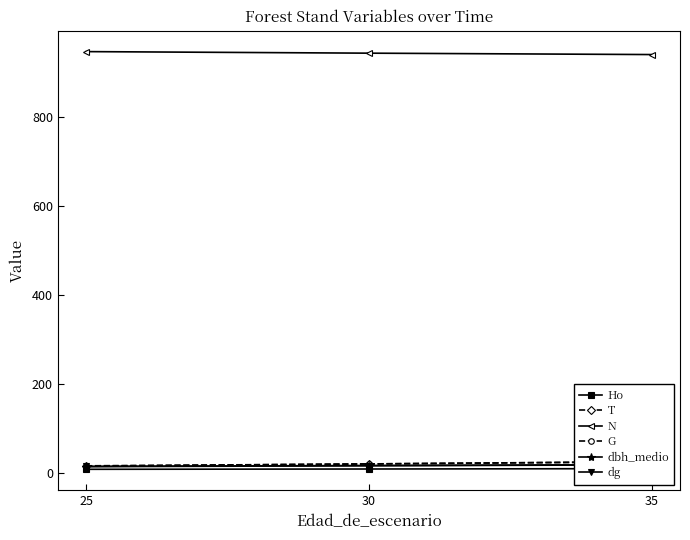

List the labels in order of dg value, largest first.

35, 30, 25